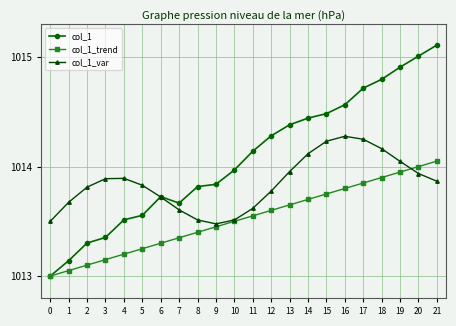

Is it true that col_1_trend equals 428.5 at 12?

False